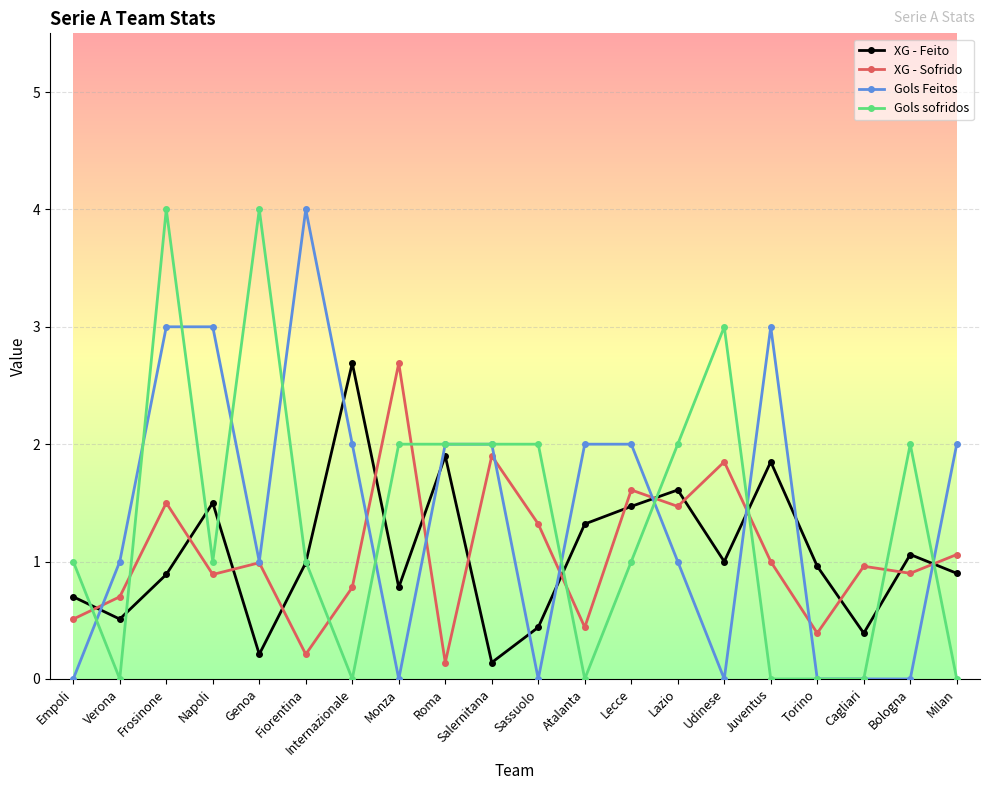

True or false: XG - Feito and Gols sofridos intersect in this chart.

True